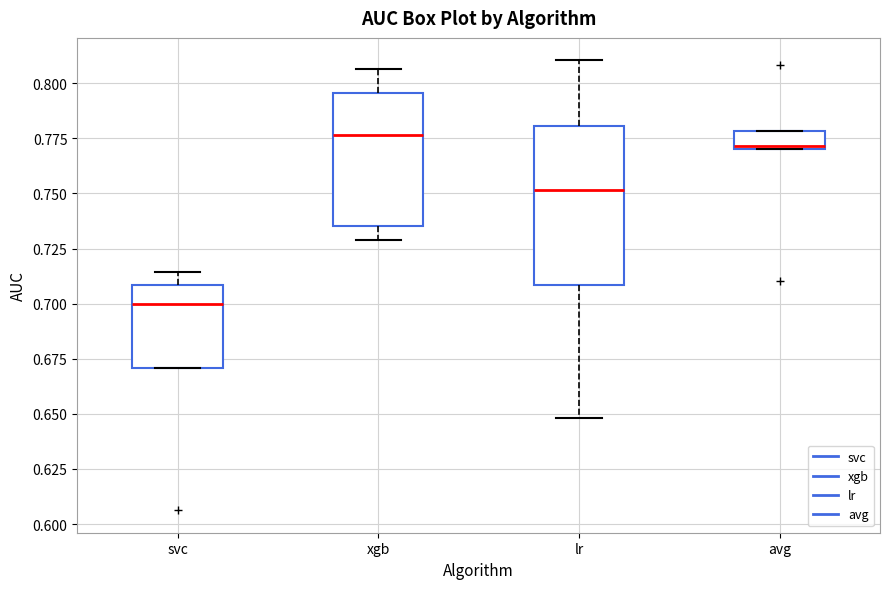

Reading left to right, transcribe this box plot: for each box, give where its median line is, the range the box spans, and where its two whiskers end, as read against the y-axis. The values are not printed on the chart, so give them approximately, as read against the axis.

svc: median 0.700, box 0.670 to 0.710, whiskers 0.670 to 0.715
xgb: median 0.775, box 0.735 to 0.795, whiskers 0.730 to 0.805
lr: median 0.750, box 0.710 to 0.780, whiskers 0.650 to 0.810
avg: median 0.770 (just above the box's lower edge), box 0.770 to 0.780, whiskers 0.770 to 0.780